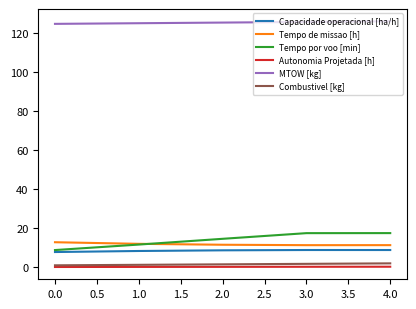

True or false: MTOW [kg] and Tempo por voo [min] intersect in this chart.

False